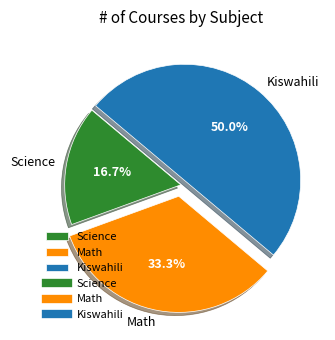

Is it true that Science is 17% of the pie?

True